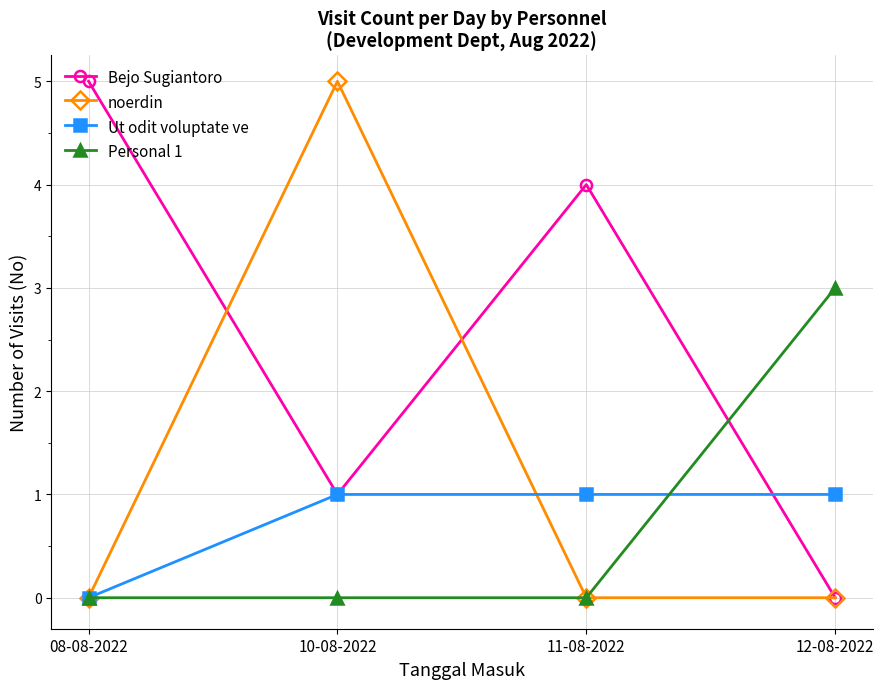

Reading left to right, list all the values displayed in this chart.

Bejo Sugiantoro: 5	1	4	0
noerdin: 0	5	0	0
Ut odit voluptate ve: 0	1	1	1
Personal 1: 0	0	0	3